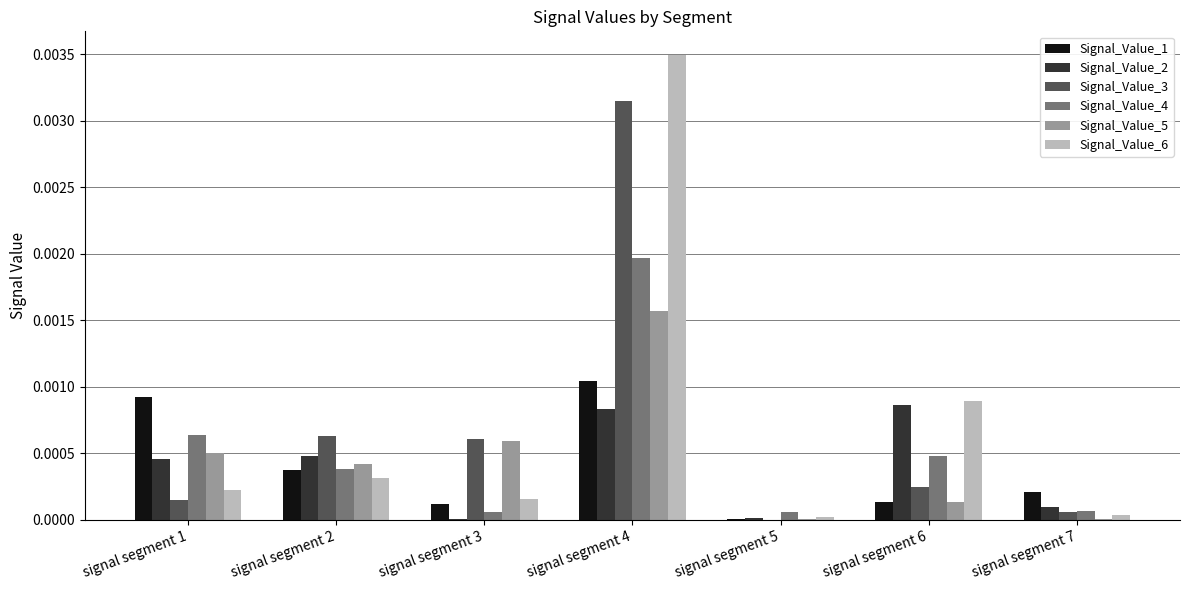

How many groups of bars are there?

7